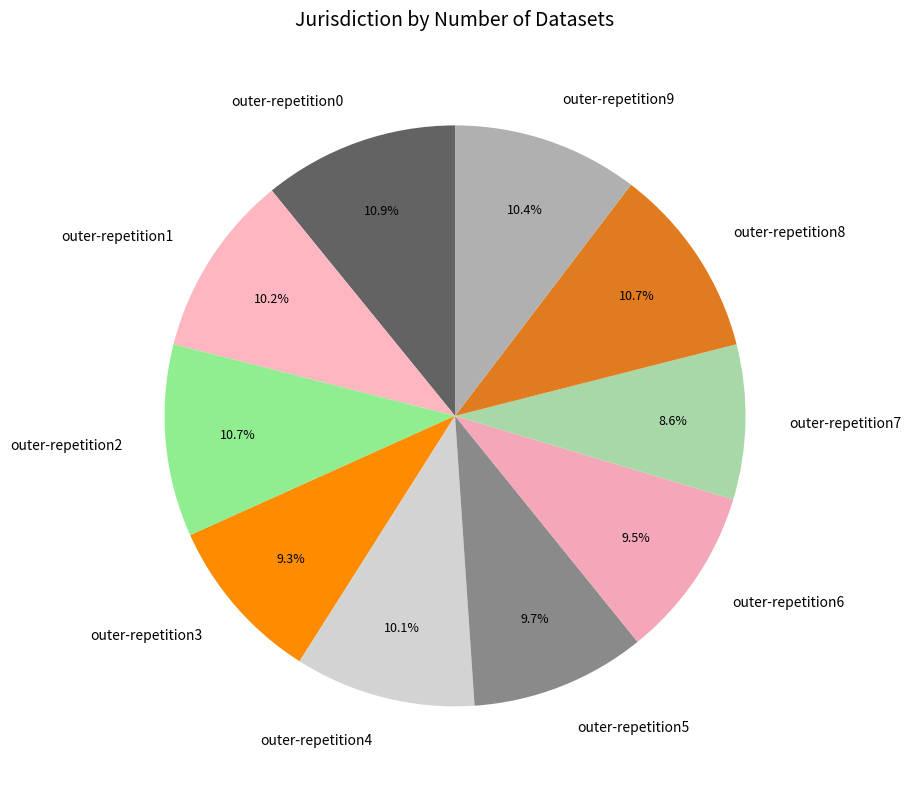

Does any single category account for the majority?

No